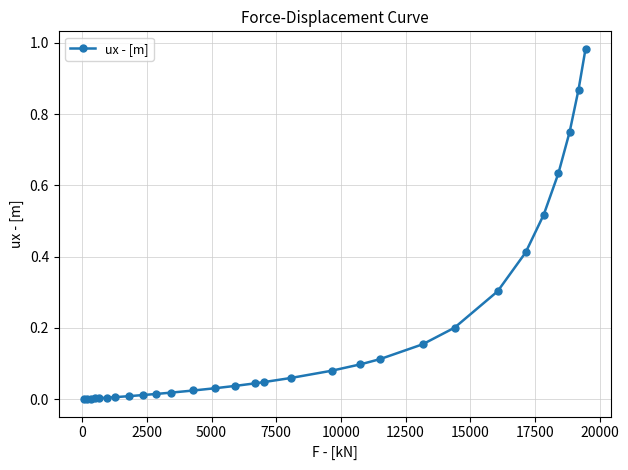

What is the sum of all values?

5.4